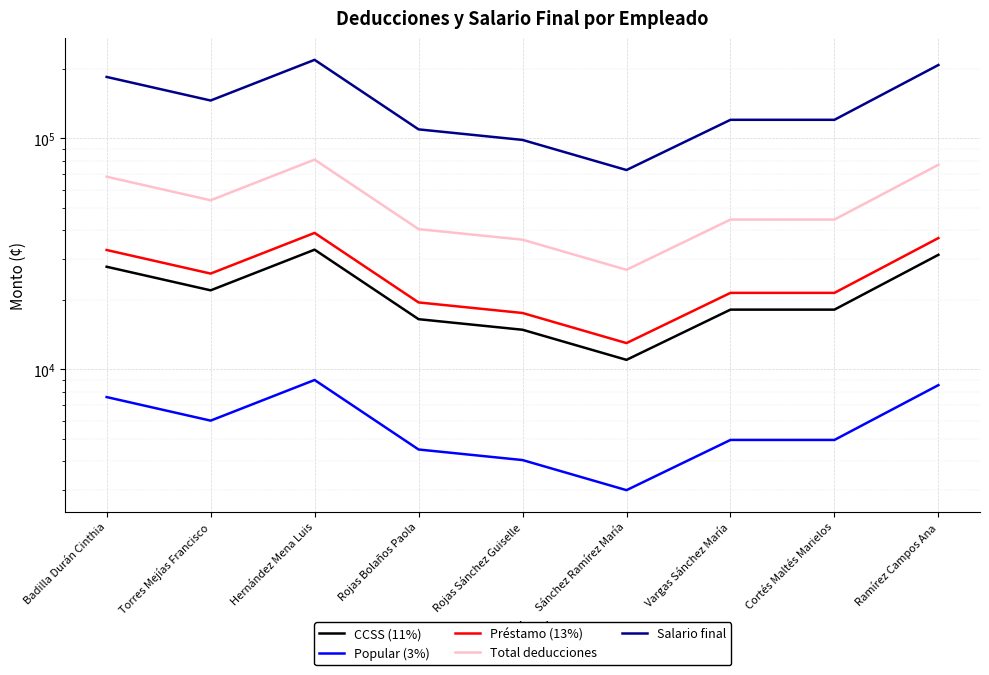

What position from the left is Vargas Sánchez María?

7